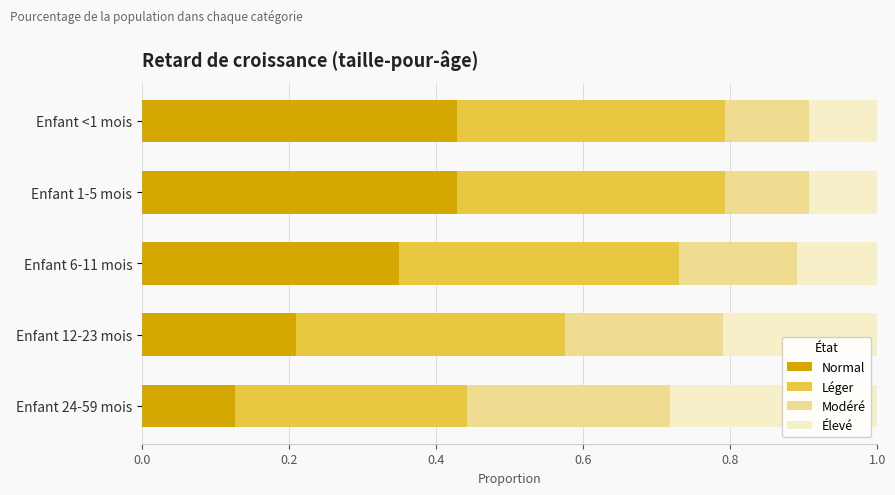

At which label does Normal reach its minimum?

Enfant 24-59 mois